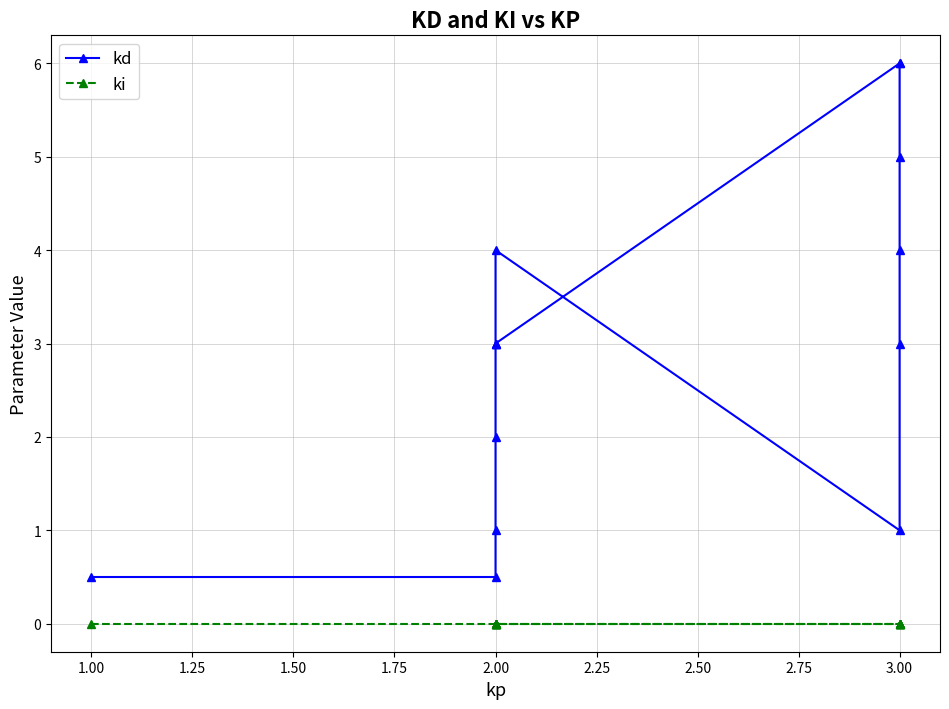

How many categories are shown in the chart?

14